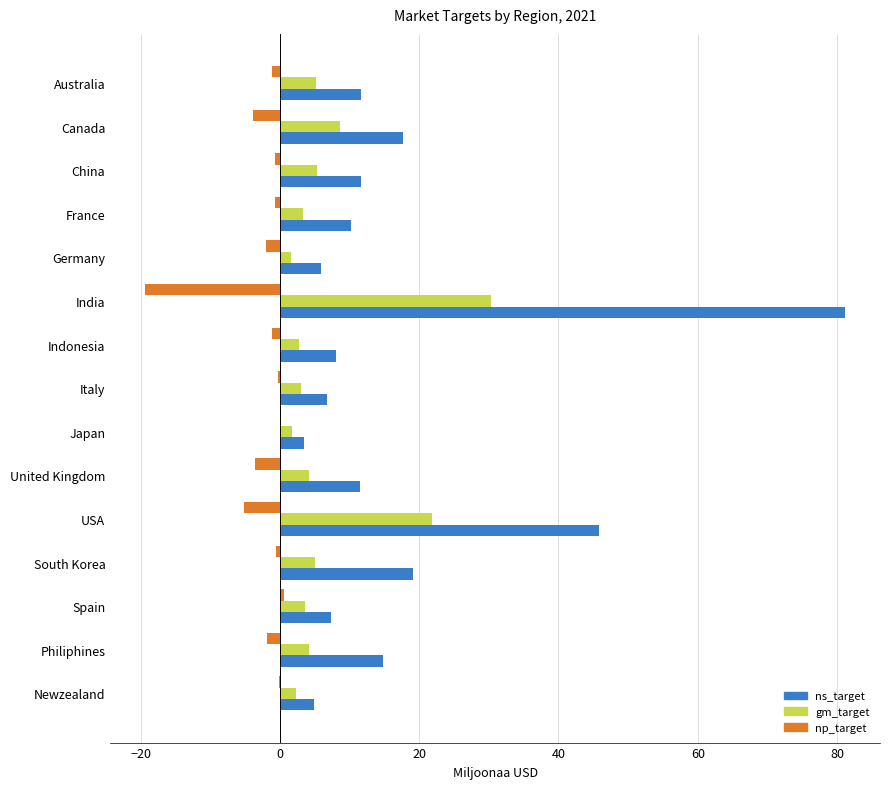

Which series has the largest total across all categories?

ns_target